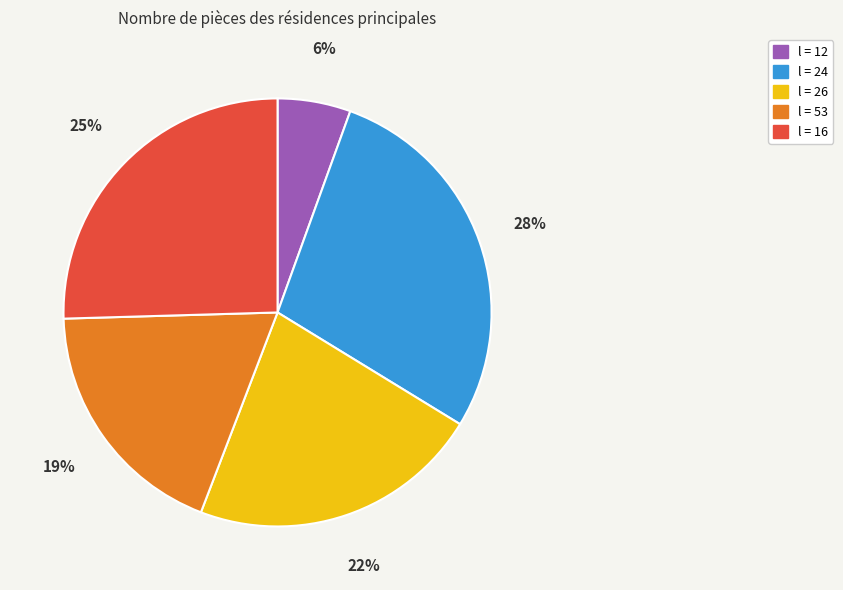

Does any single category account for the majority?

No